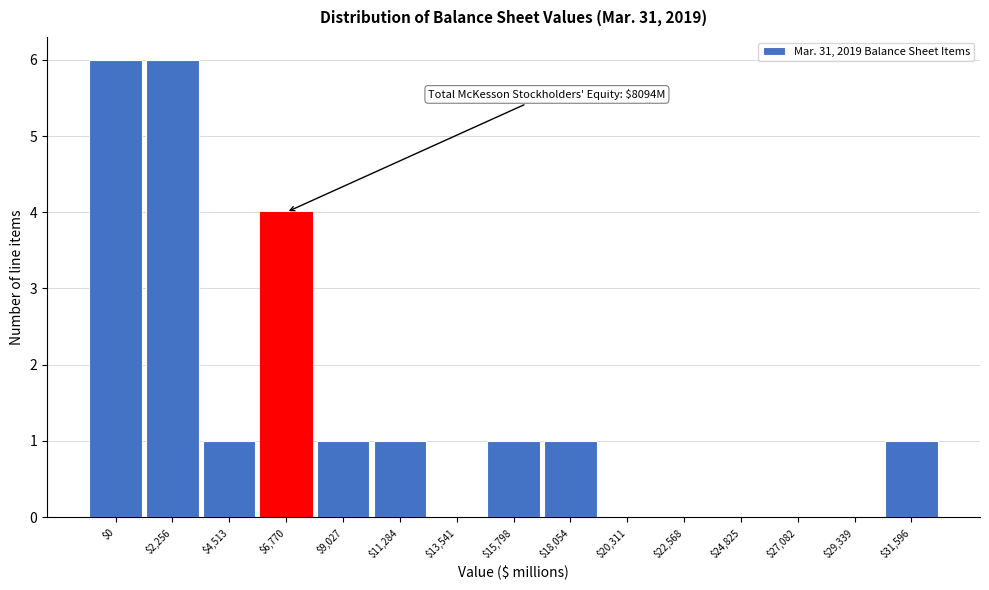

Is it true that the value at $22,568 is 4?

False